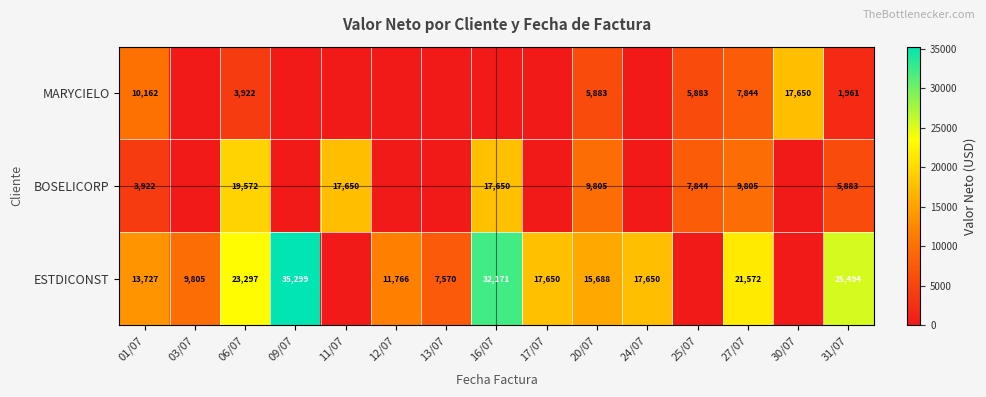

What is the sum of the ESTDICONST values at 17/07 and 16/07?

49821